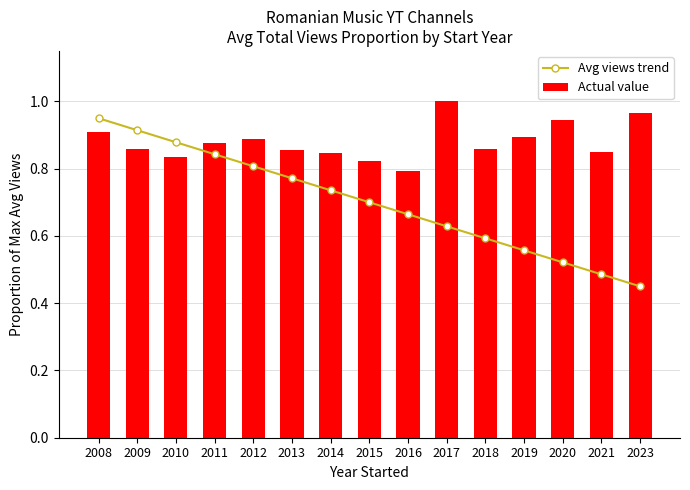

List the series in order of their peak value, lowest first.

Avg views trend, Actual value